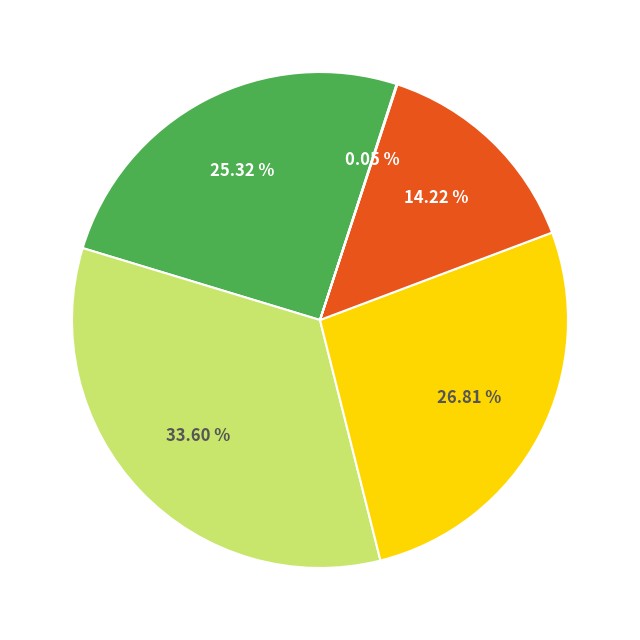

Is there a majority slice in this chart?

No